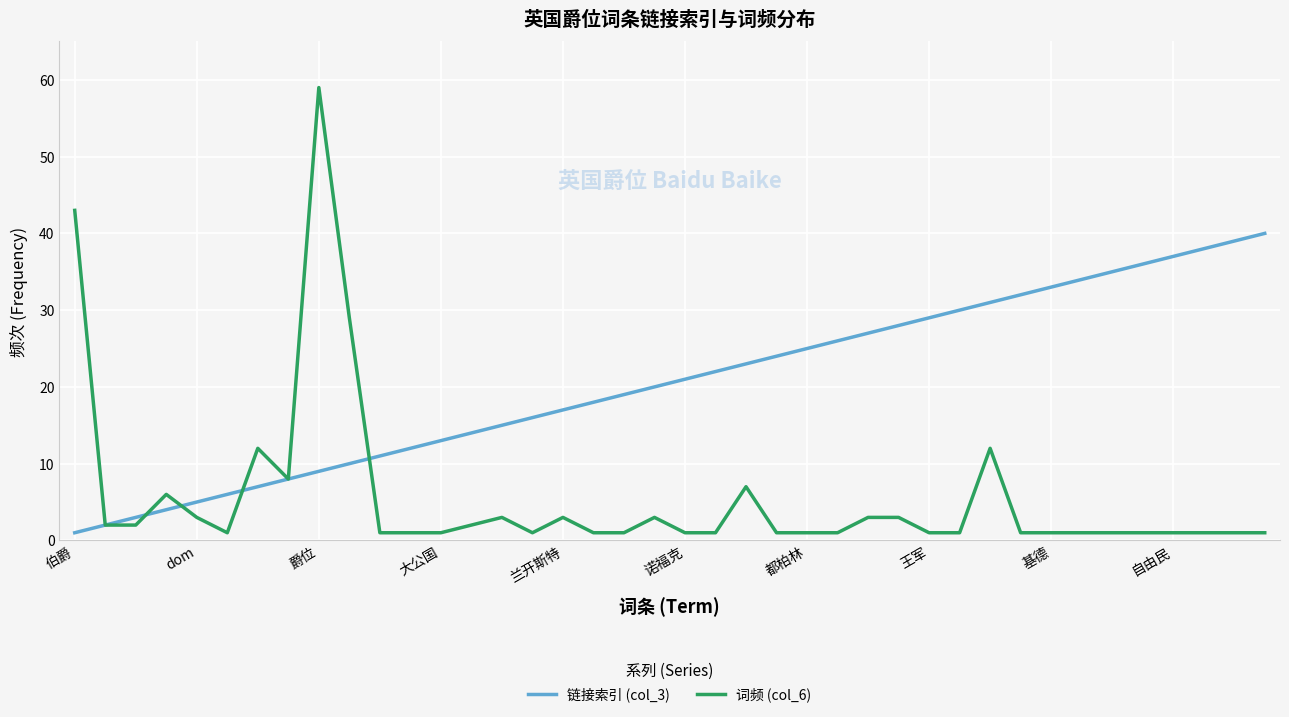

List the series in order of their overall mean, lowest first.

词频 (col_6), 链接索引 (col_3)